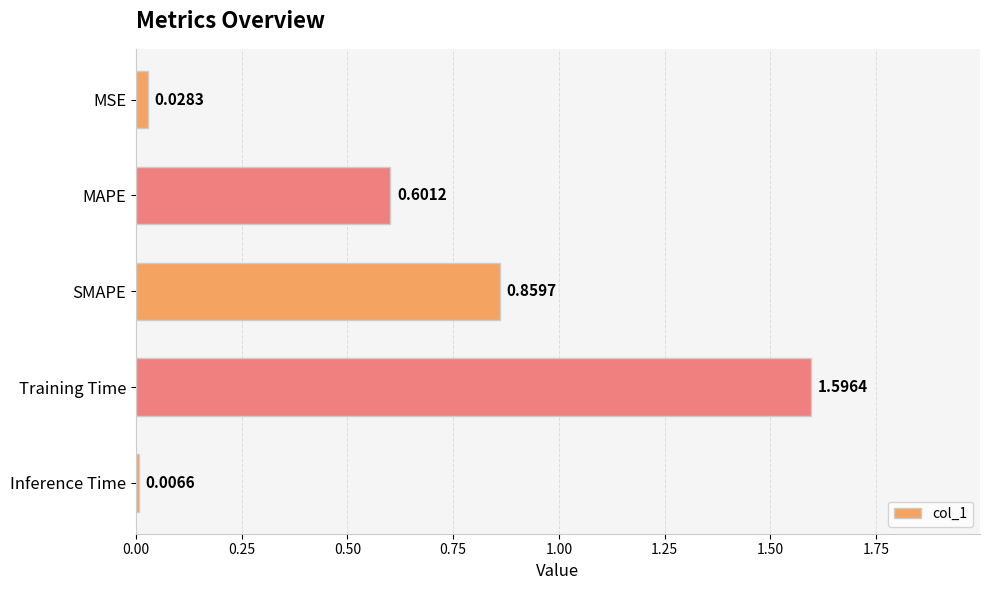

What is the greatest value displayed?

1.6